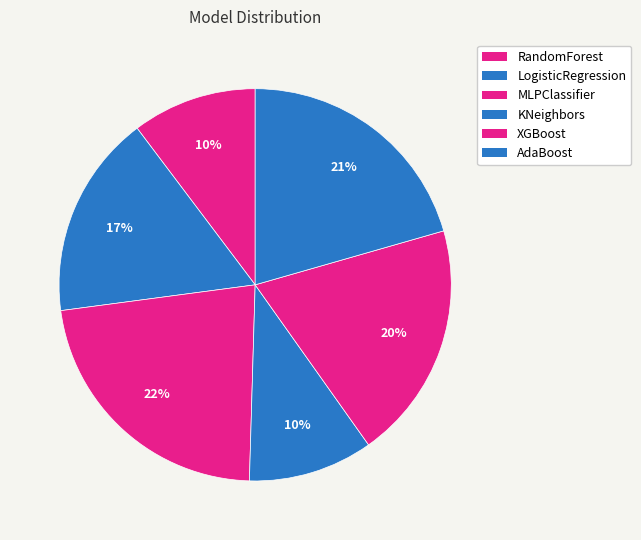

How many segments does this pie chart have?

6